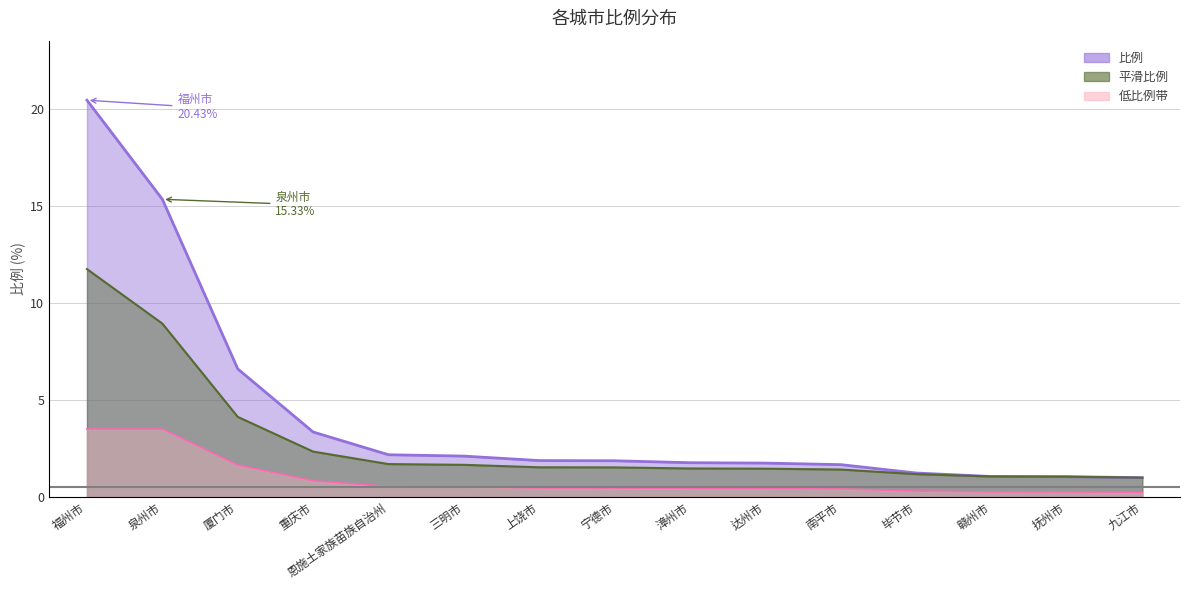

Is it true that the value at 毕节市 is 1.2?

True